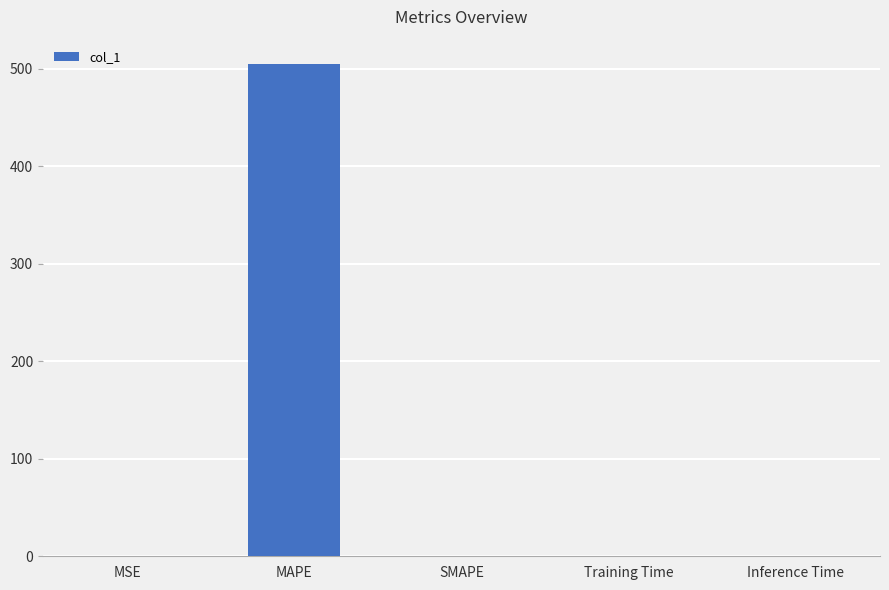

Which has a higher value, MAPE or Training Time?

MAPE